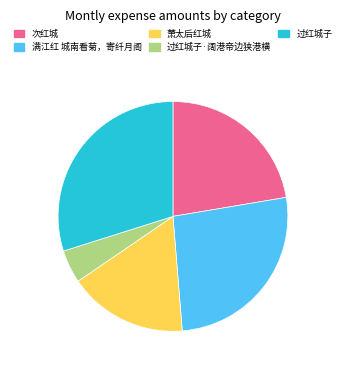

Do 满江红 城南看菊，寄纤月阁 and 过红城子 together represent more than half of the pie?

Yes